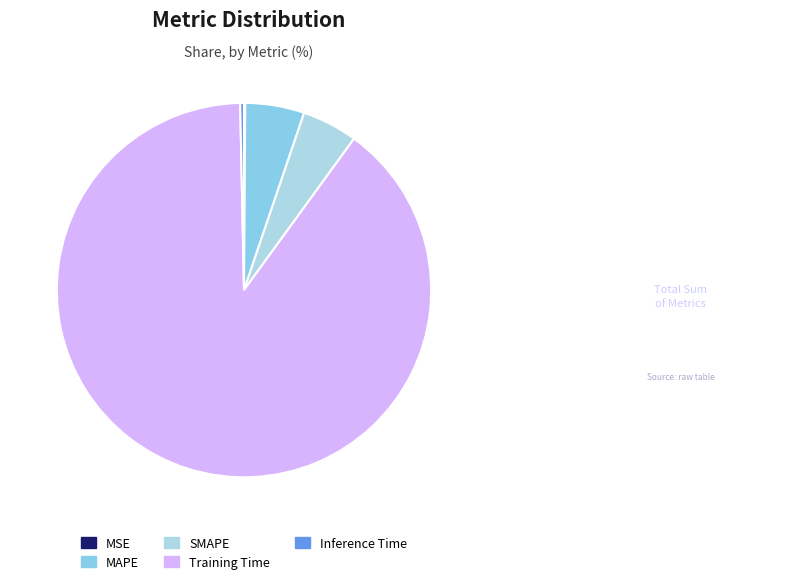

Is the sum of MAPE and SMAPE greater than half?

No